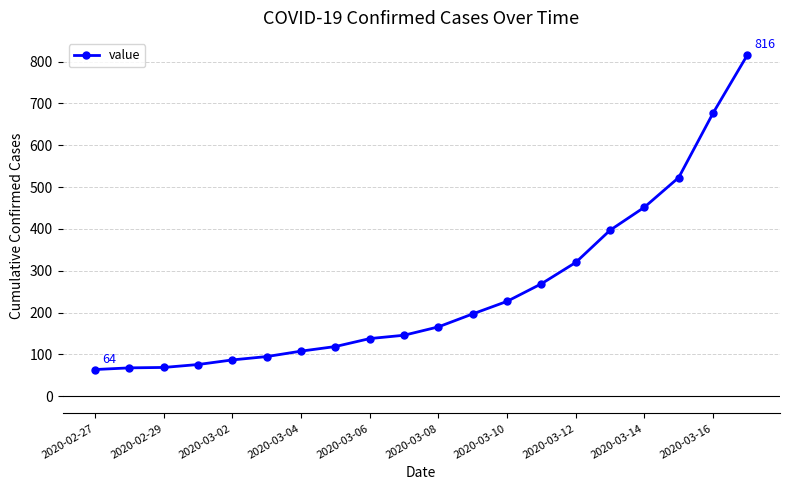

What is the smallest value displayed?

64